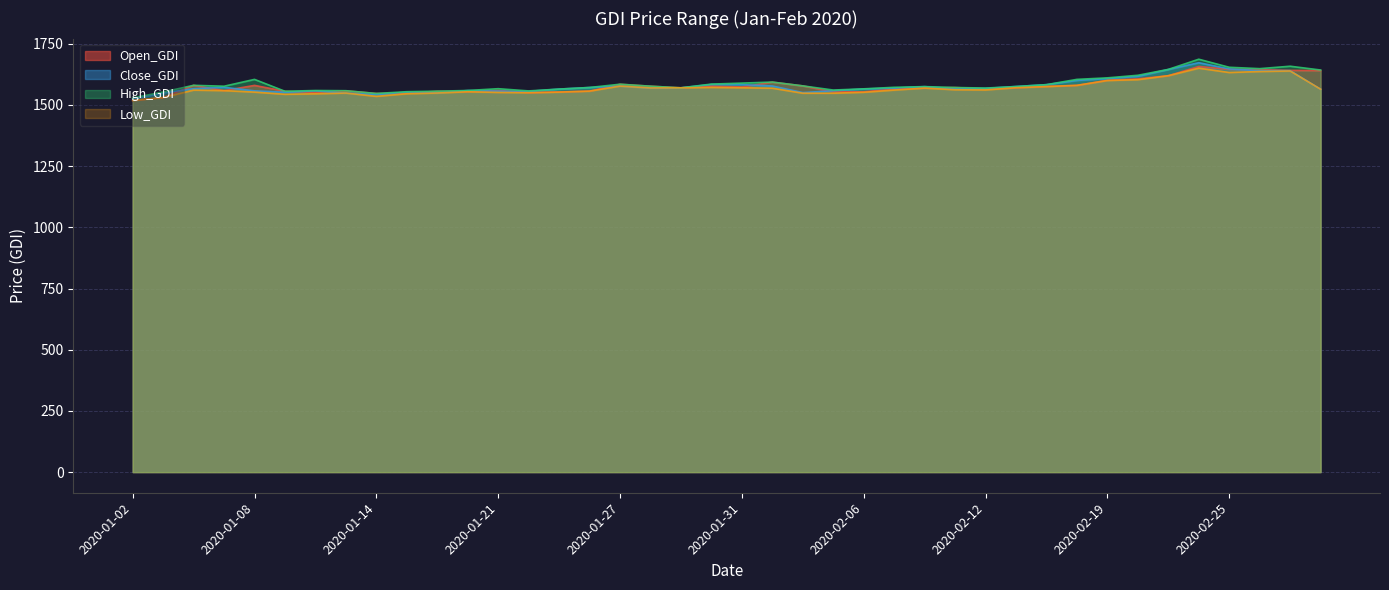

At which label is Low_GDI closest to 1584?

2020-02-18